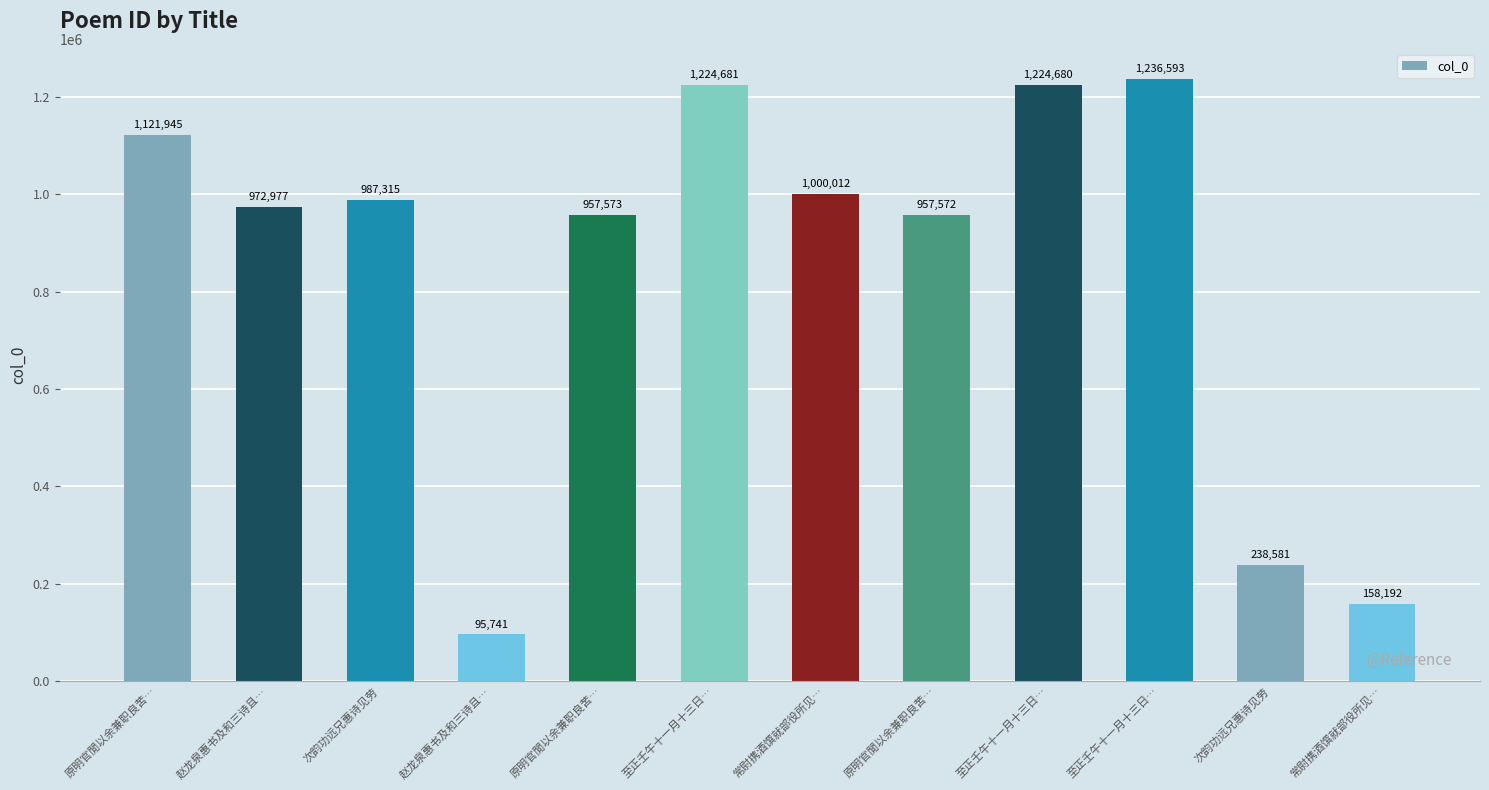

How many data points does each series have?

12